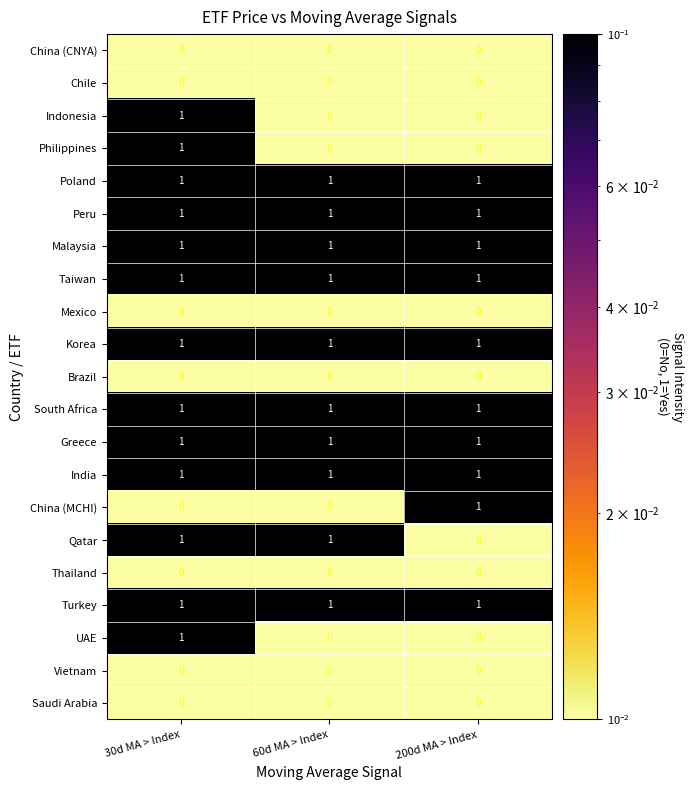

True or false: Turkey has a value of 1 at 60d MA > Index.

True